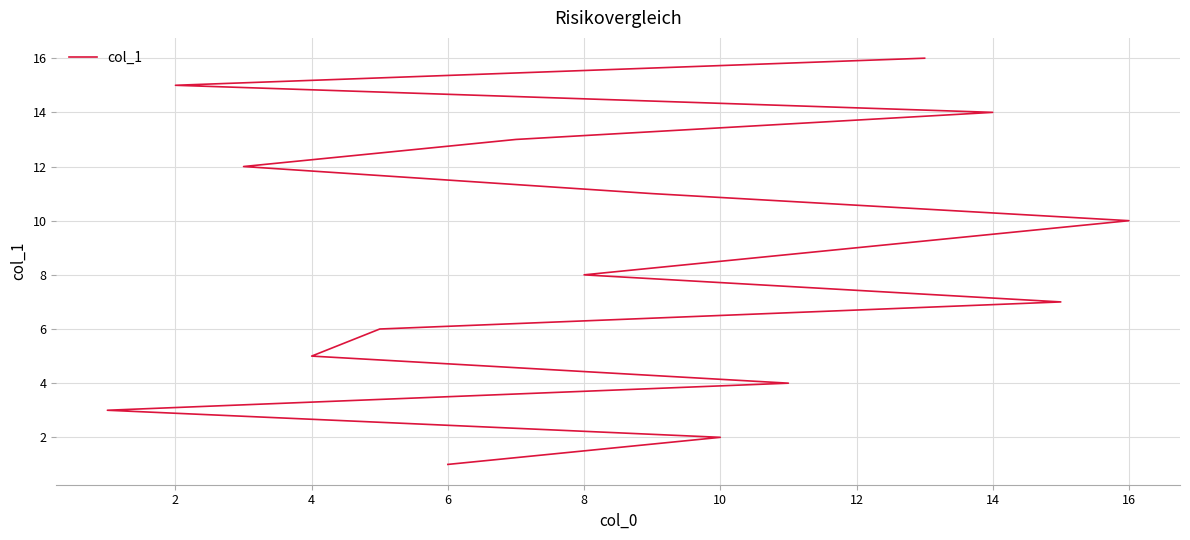

The chart shows a value of 16 at 16. True or false?

False